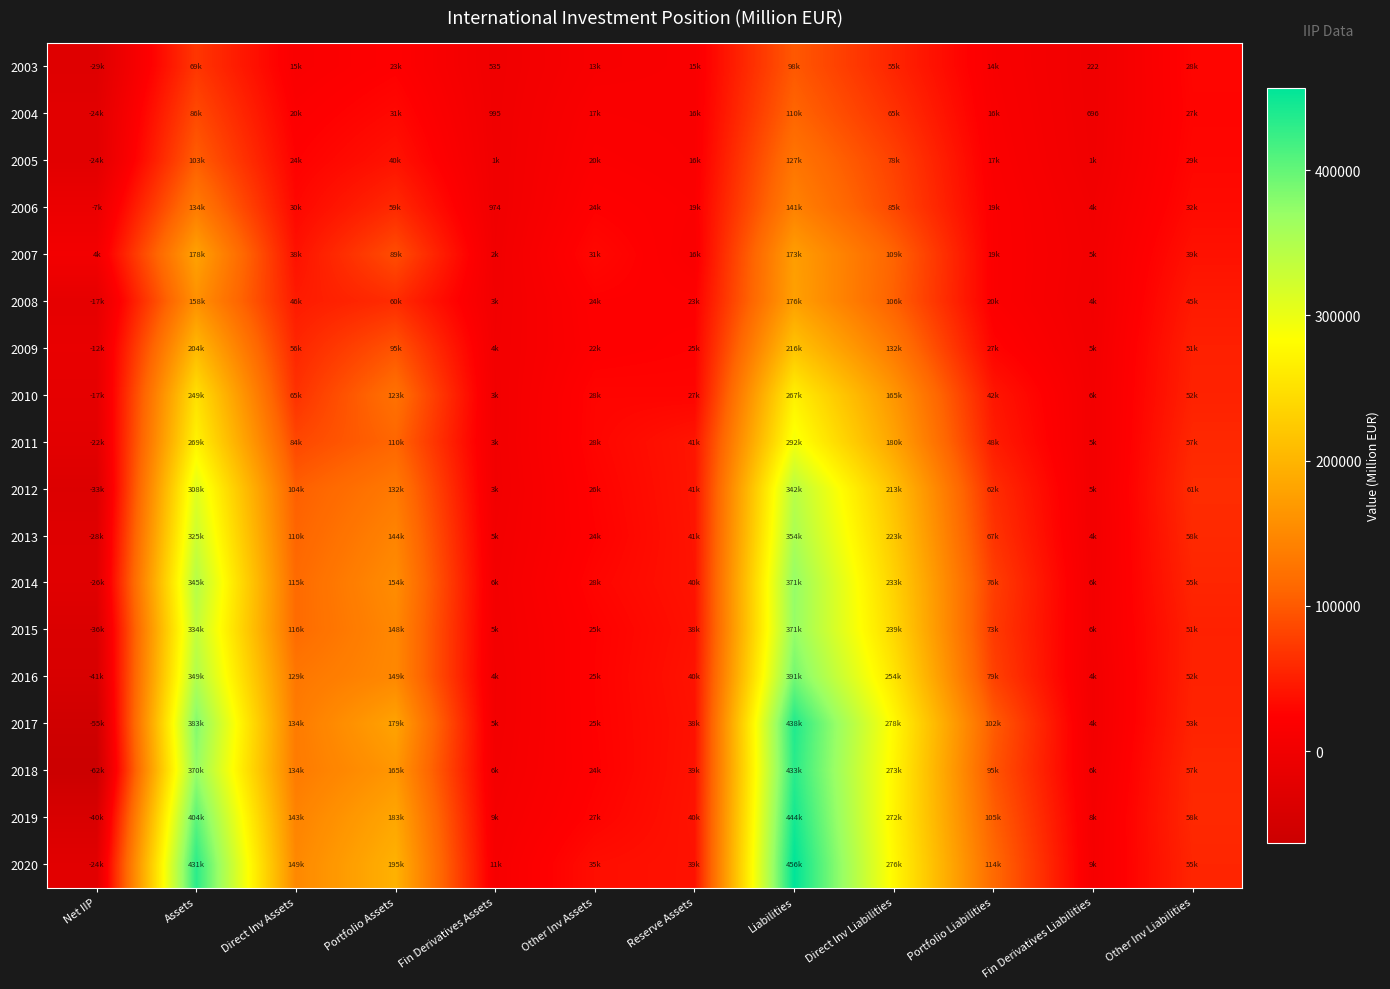

Rank the categories by 2019 value from highest to lowest.

Liabilities, Assets, Direct Inv Liabilities, Portfolio Assets, Direct Inv Assets, Portfolio Liabilities, Other Inv Liabilities, Reserve Assets, Other Inv Assets, Fin Derivatives Assets, Fin Derivatives Liabilities, Net IIP